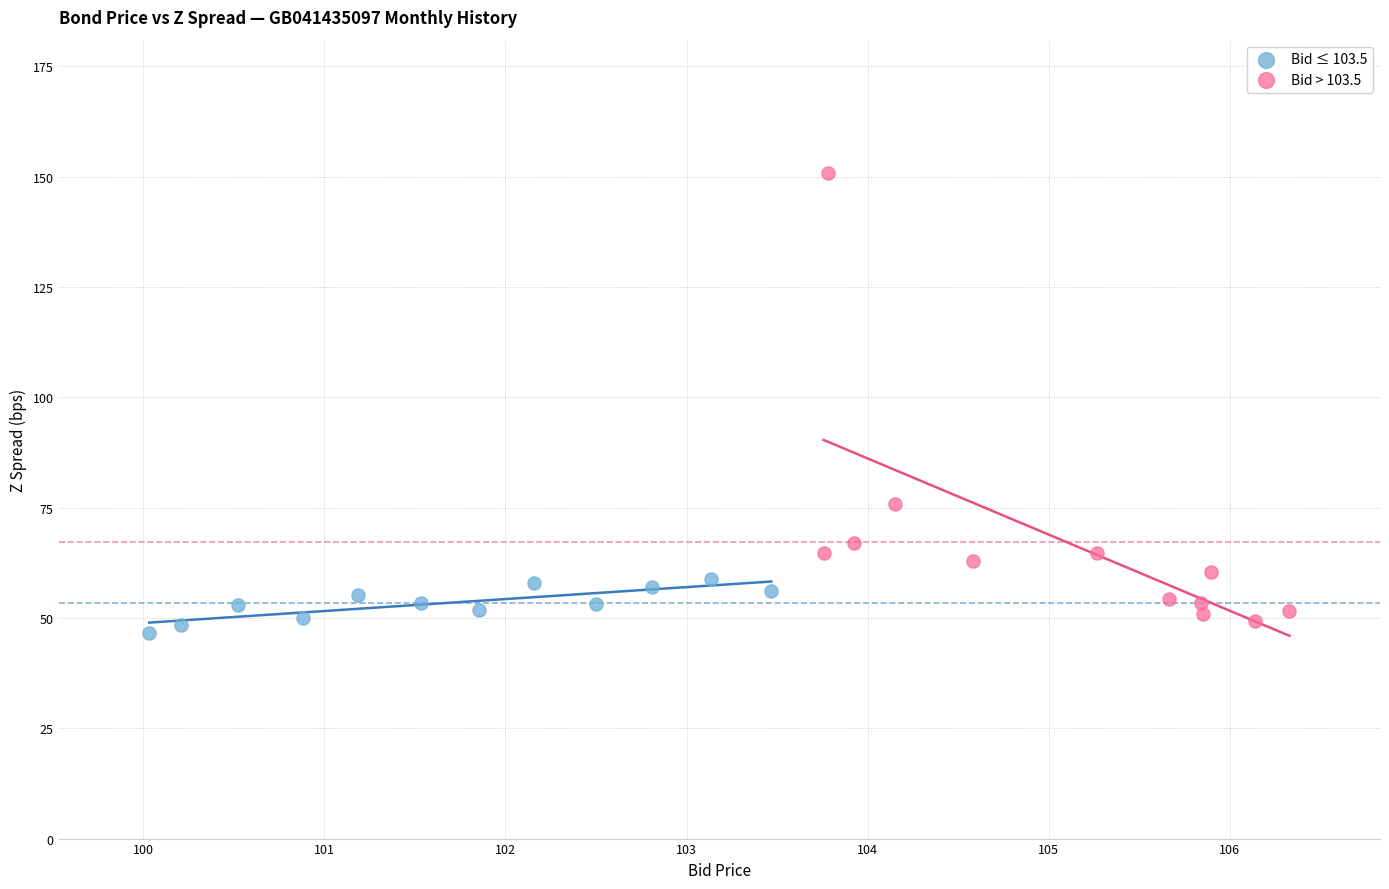

Which series has the largest Y range (max minus min)?

Bid > 103.5